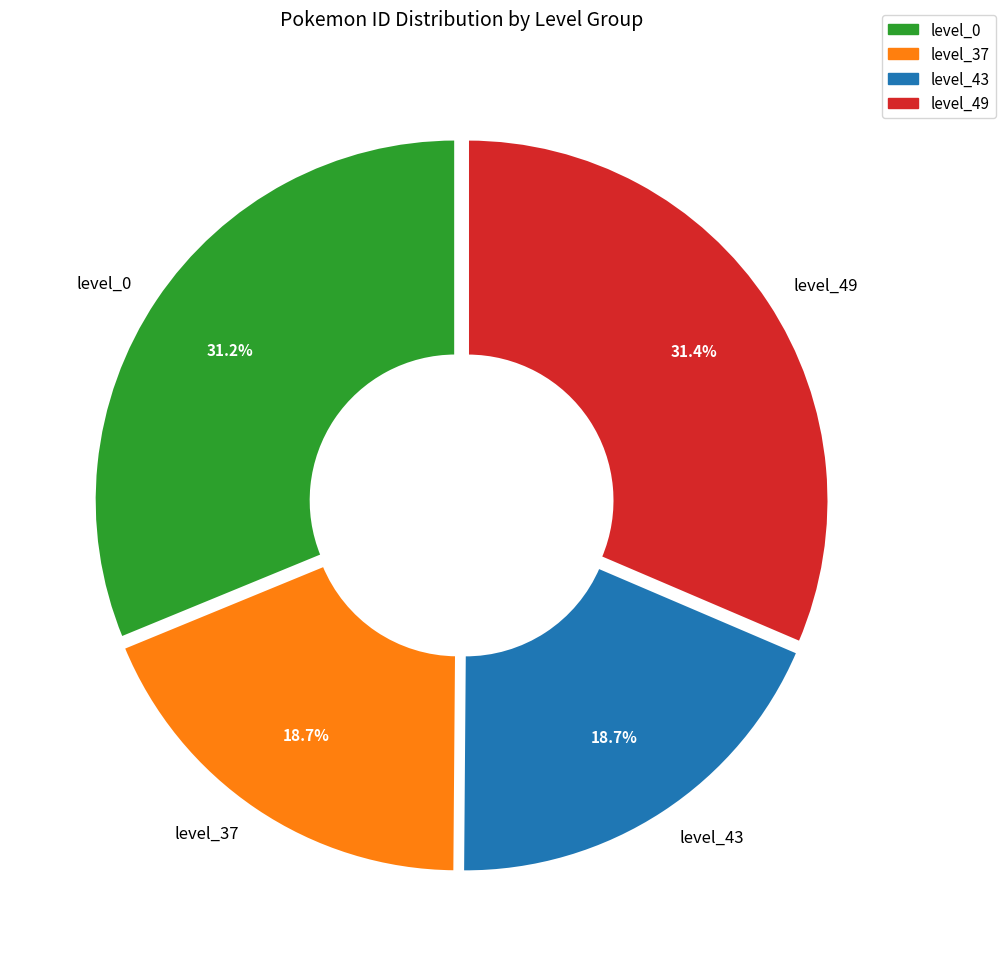

Approximately how many times larger is the value at level_37 compared to level_43?

1.0